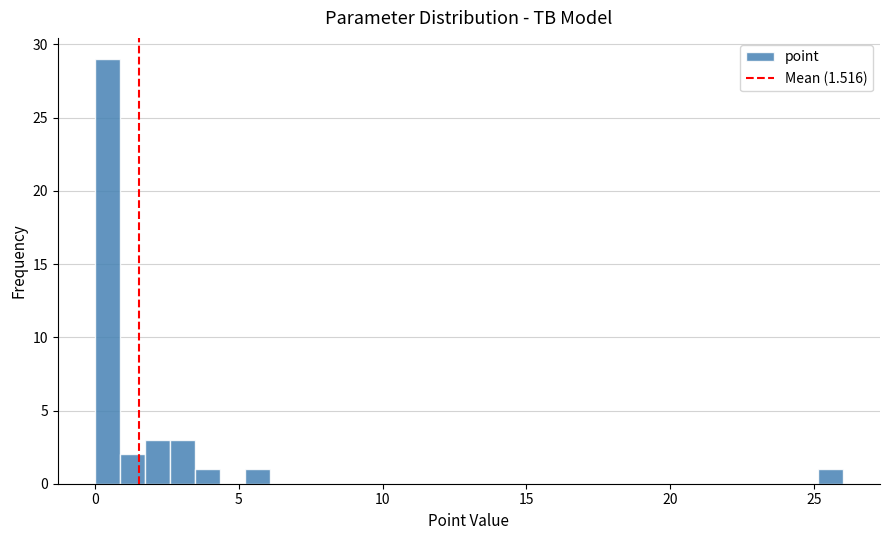

Around what value on the x-axis is the tallest bar? Give the approximate position of its centre, as read against the axis.

0.5